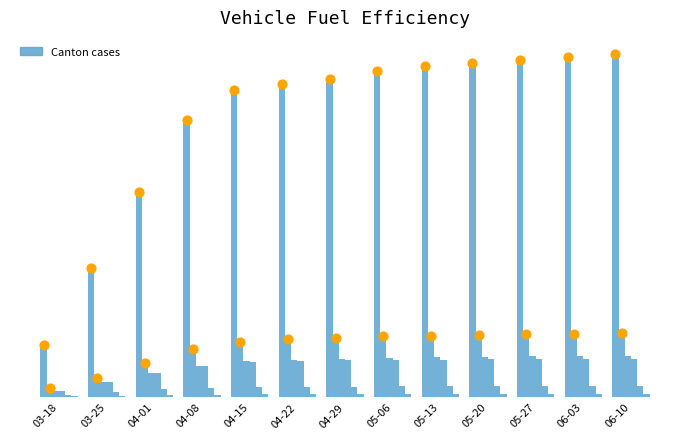

At which category is the sum across all series the highest?

06-10